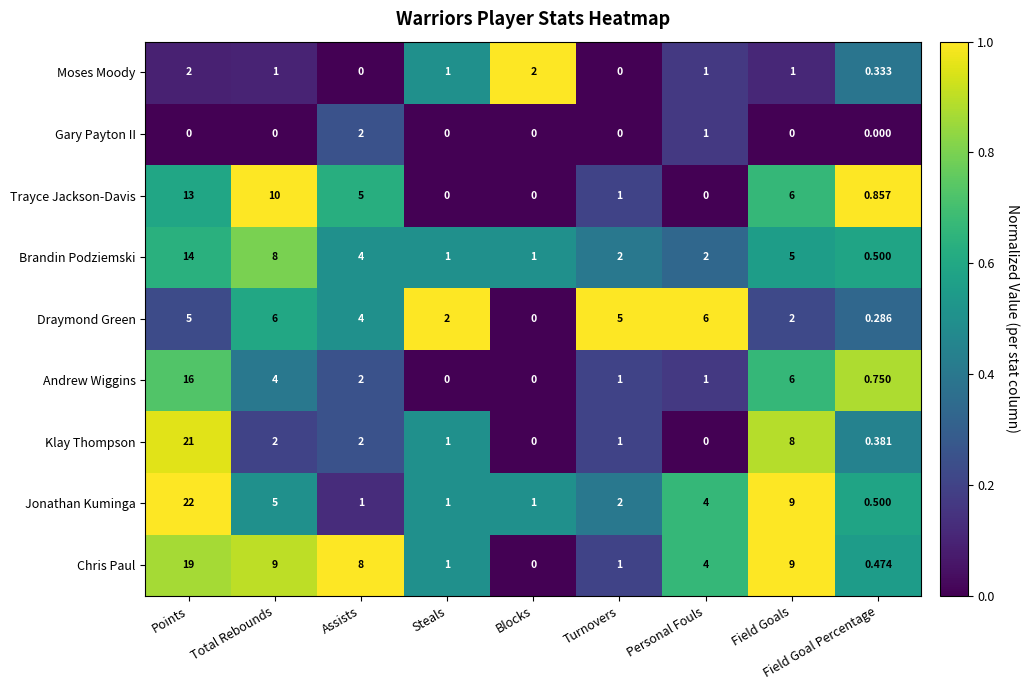

At which label does Trayce Jackson-Davis reach its peak?

Points